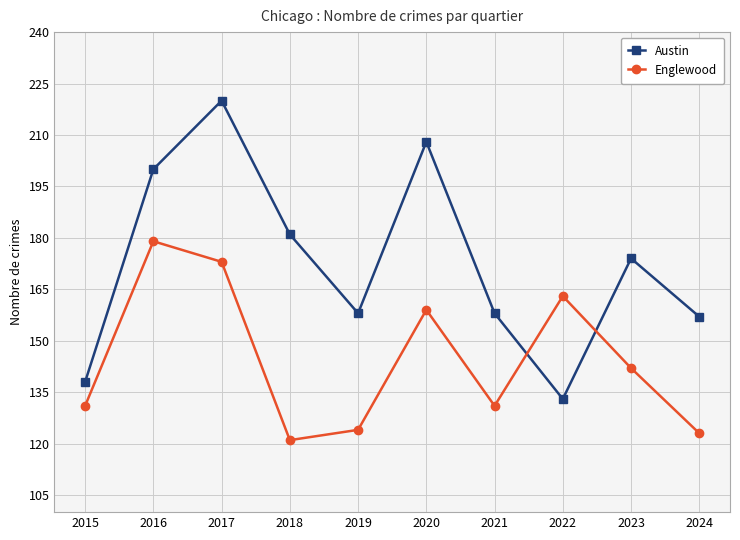

At which category is the sum across all series the highest?

2017